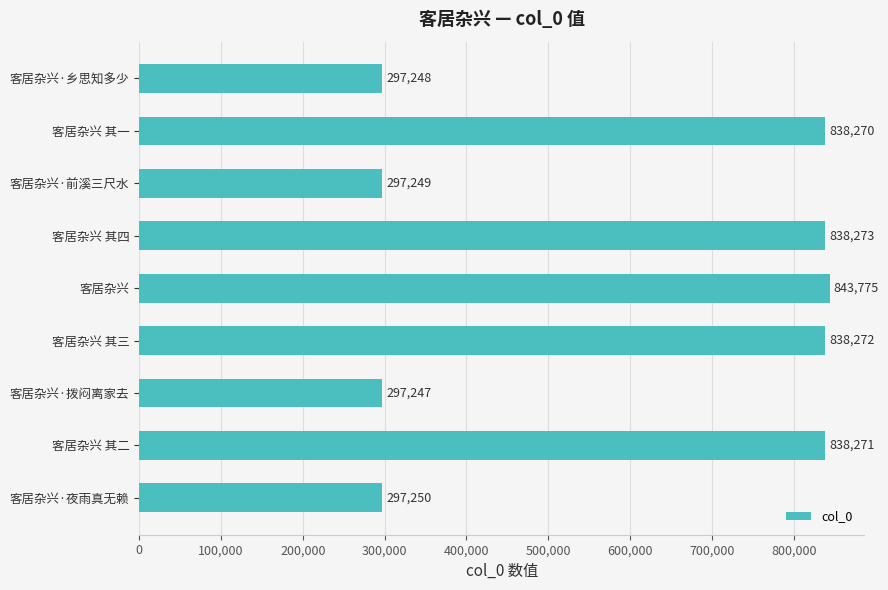

How many categories are shown in the chart?

9